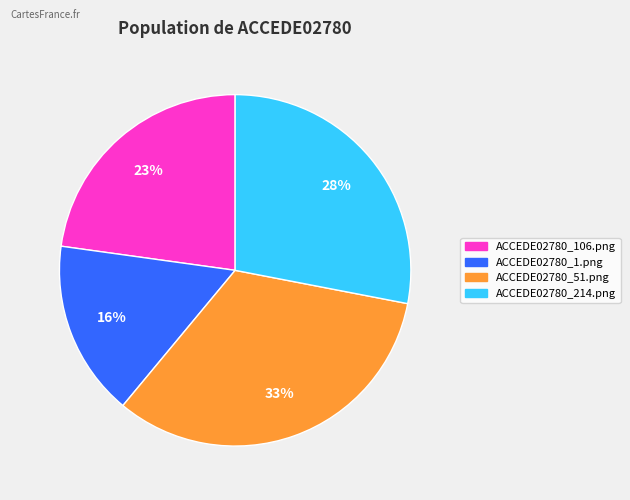

Which slice is the smallest?

ACCEDE02780_1.png